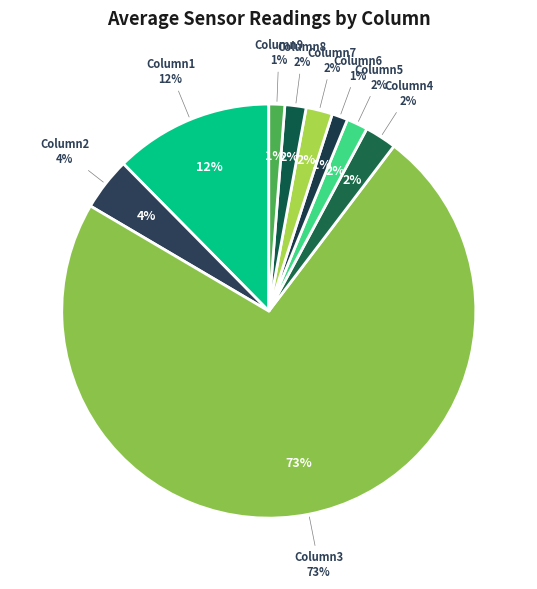

Rank the categories by value from highest to lowest.

Column3, Column1, Column2, Column4, Column7, Column5, Column8, Column6, Column9